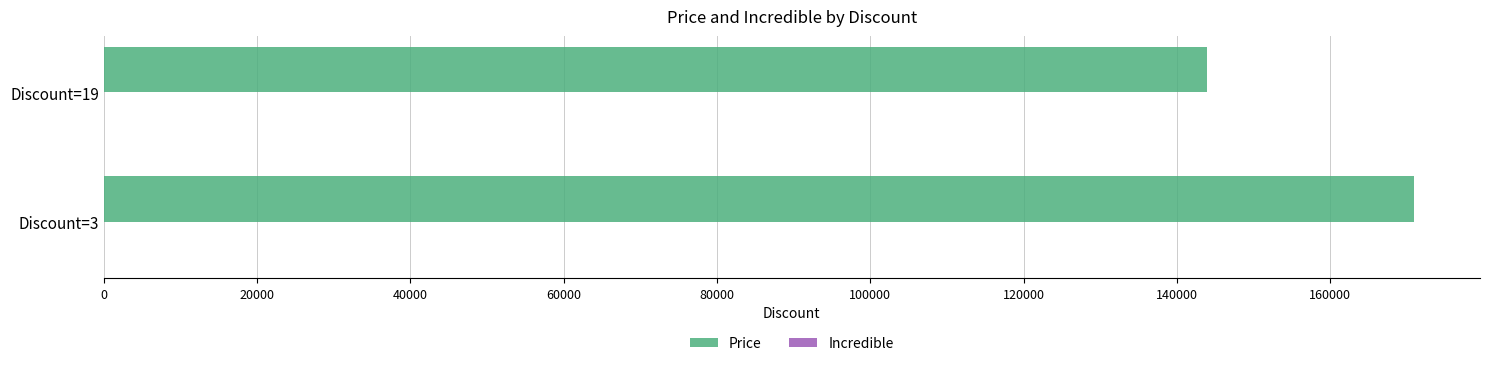

Does the chart contain stacked bars?

No